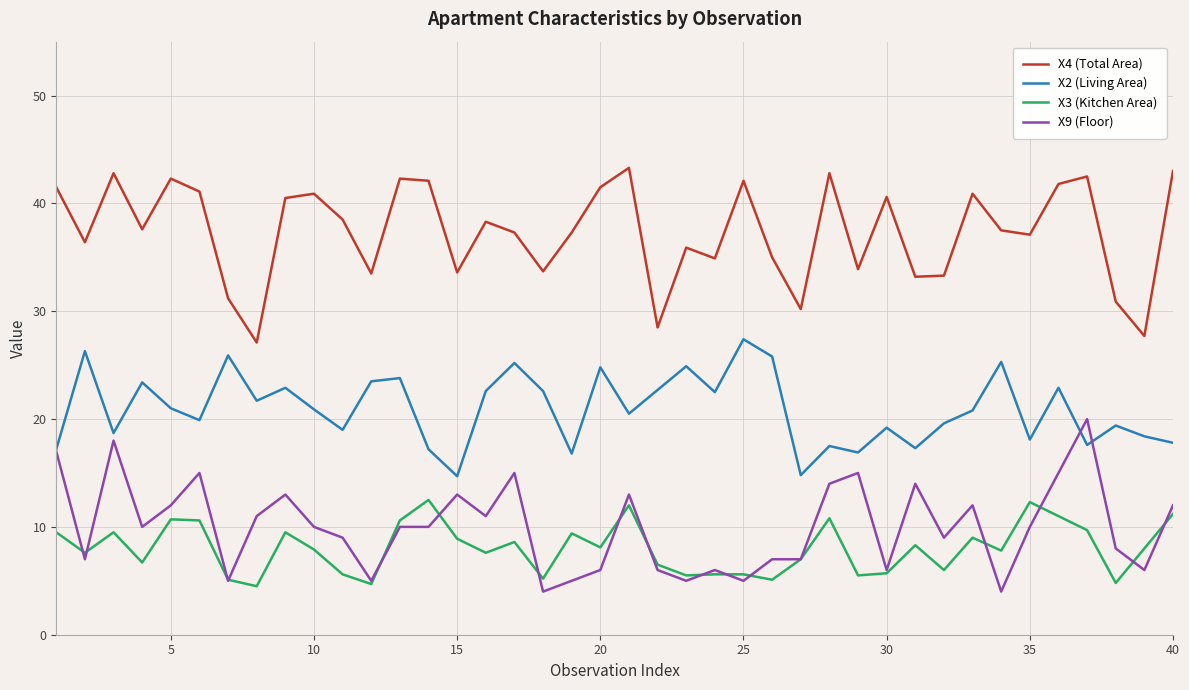

List the series in order of their peak value, highest first.

X4 (Total Area), X2 (Living Area), X9 (Floor), X3 (Kitchen Area)